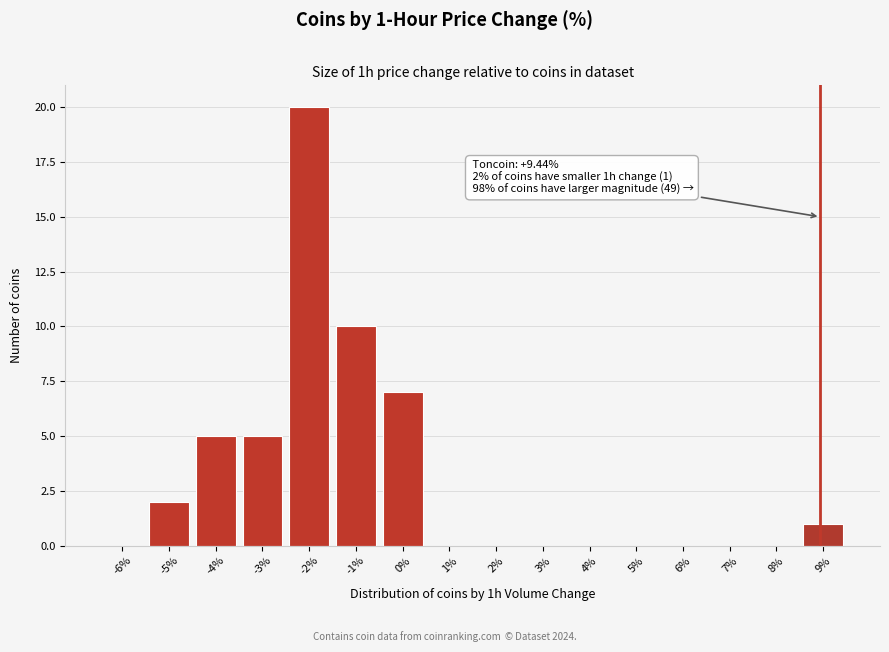

Reading right to left, extract all data points from this chart.

9%=1	8%=0	7%=0	6%=0	5%=0	4%=0	3%=0	2%=0	1%=0	0%=7	-1%=10	-2%=20	-3%=5	-4%=5	-5%=2	-6%=0